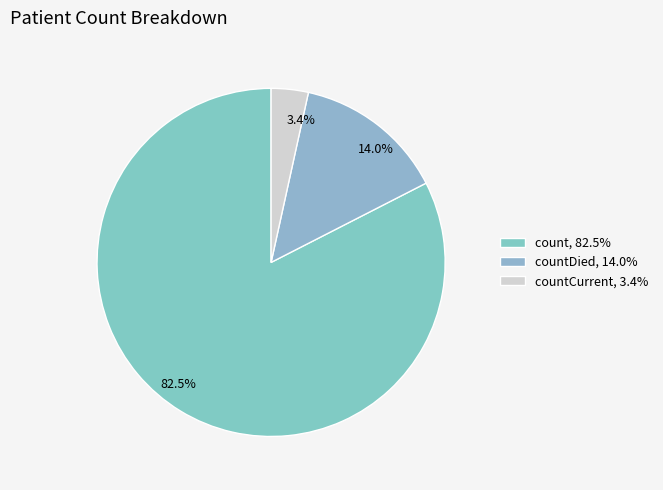

Count the number of slices in the pie.

3